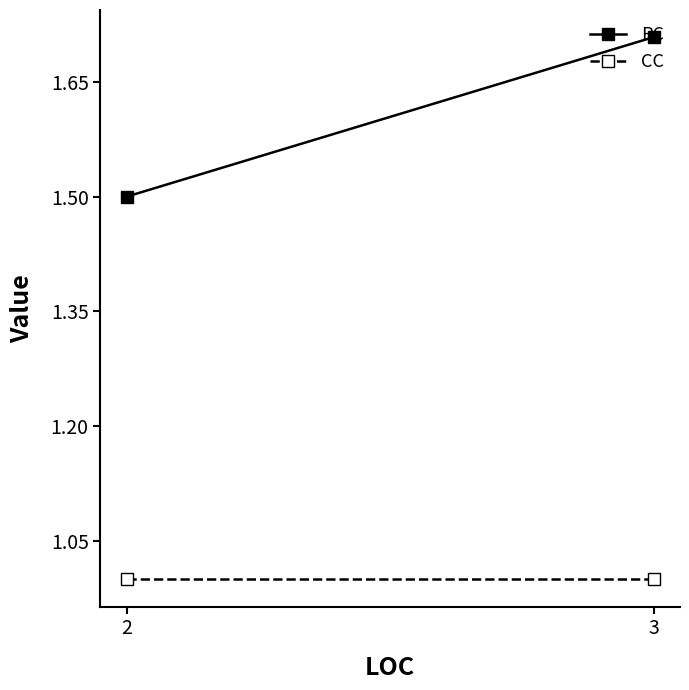

Count the PC values in the range 1 to 2.

2